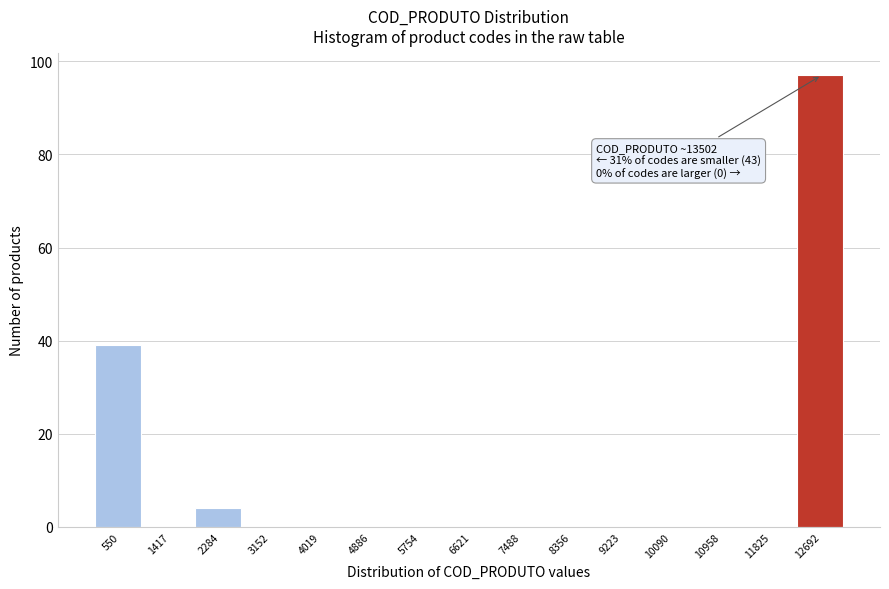

Reading right to left, what are all the values shown in this chart?

12692=97	11825=0	10958=0	10090=0	9223=0	8356=0	7488=0	6621=0	5754=0	4886=0	4019=0	3152=0	2284=4	1417=0	550=39